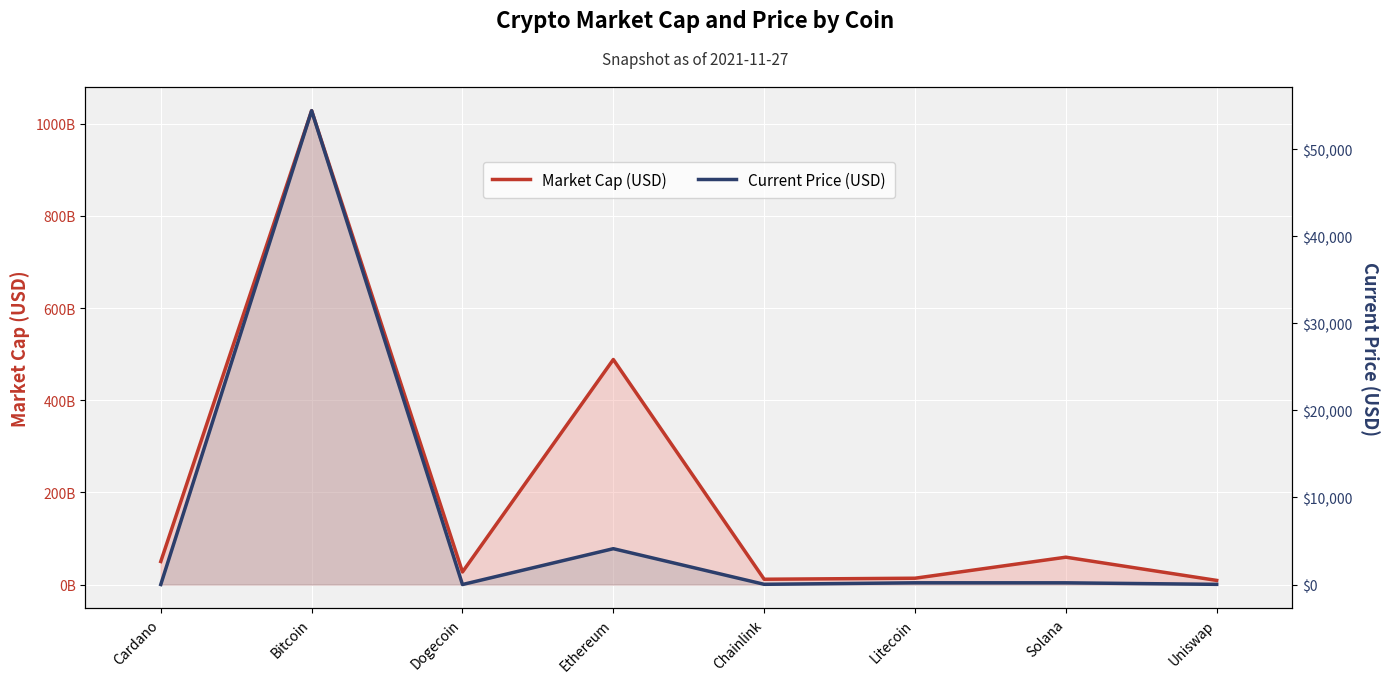

How many data points in Market Cap (USD) are less than 49947528698?

4